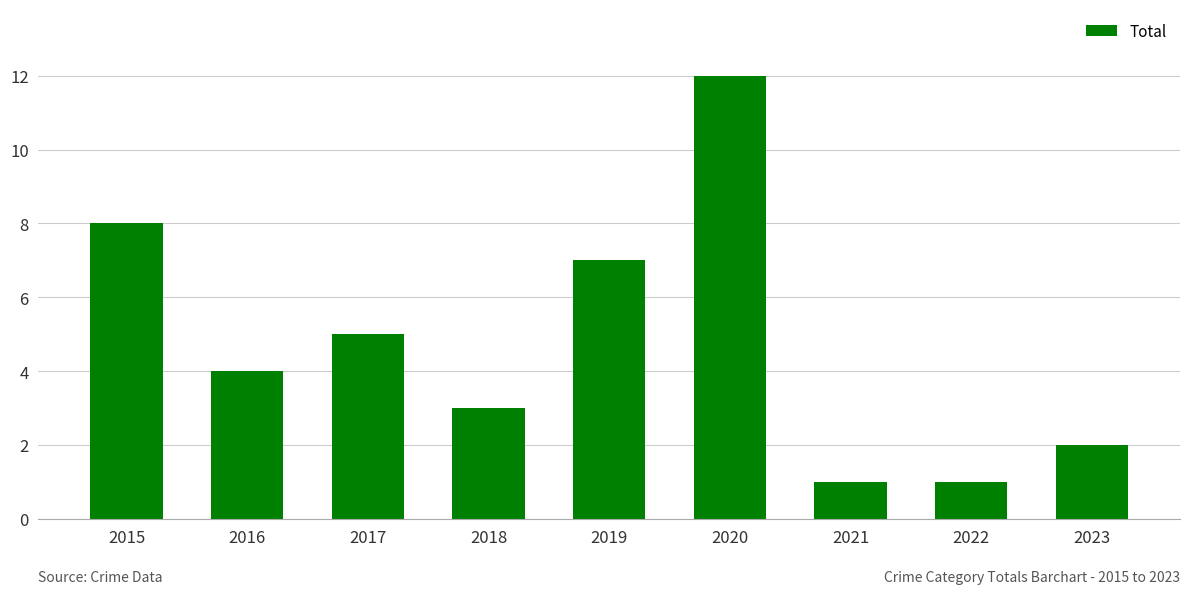

Reading left to right, what are all the values shown in this chart?

8	4	5	3	7	12	1	1	2